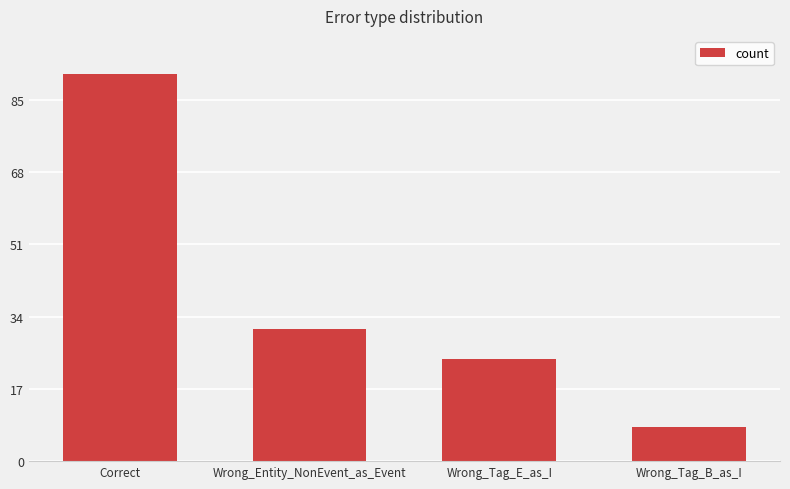

What is the difference between the second highest and second lowest values?

7